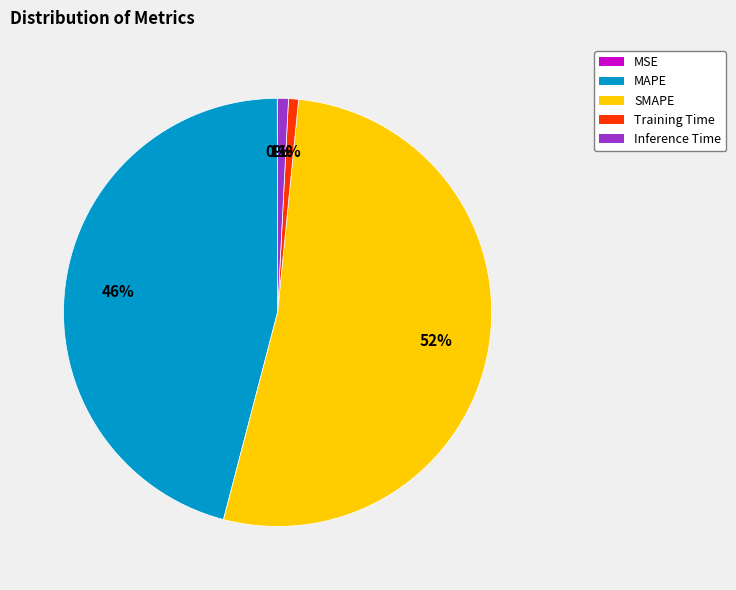

True or false: Training Time accounts for 11% of the total.

False